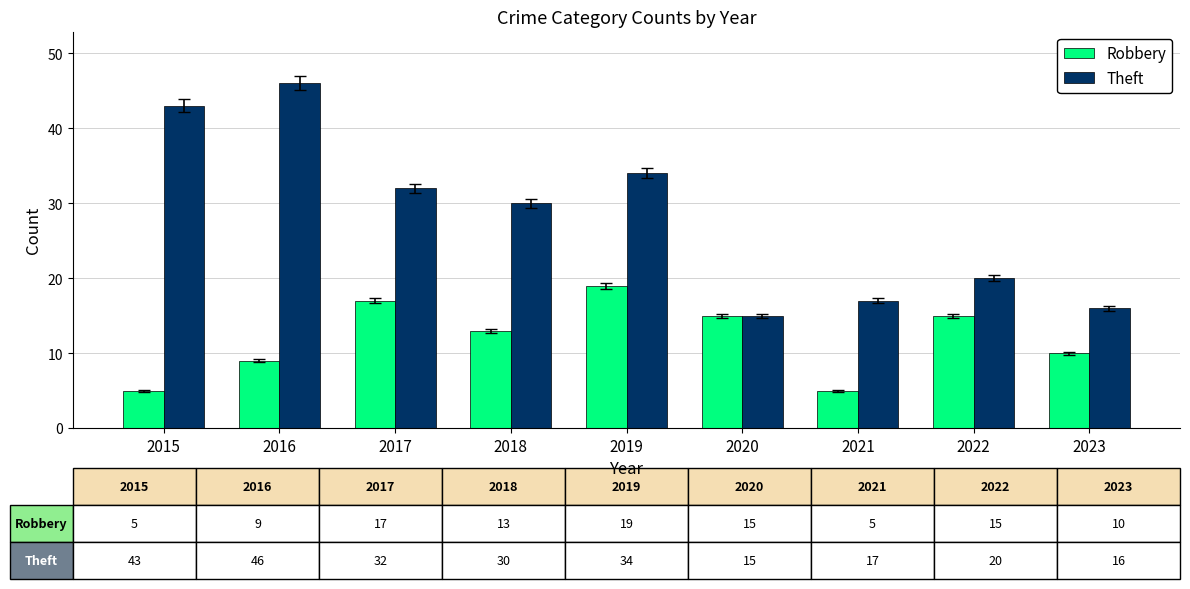

What is the sum of the Theft values at 2019 and 2021?

51